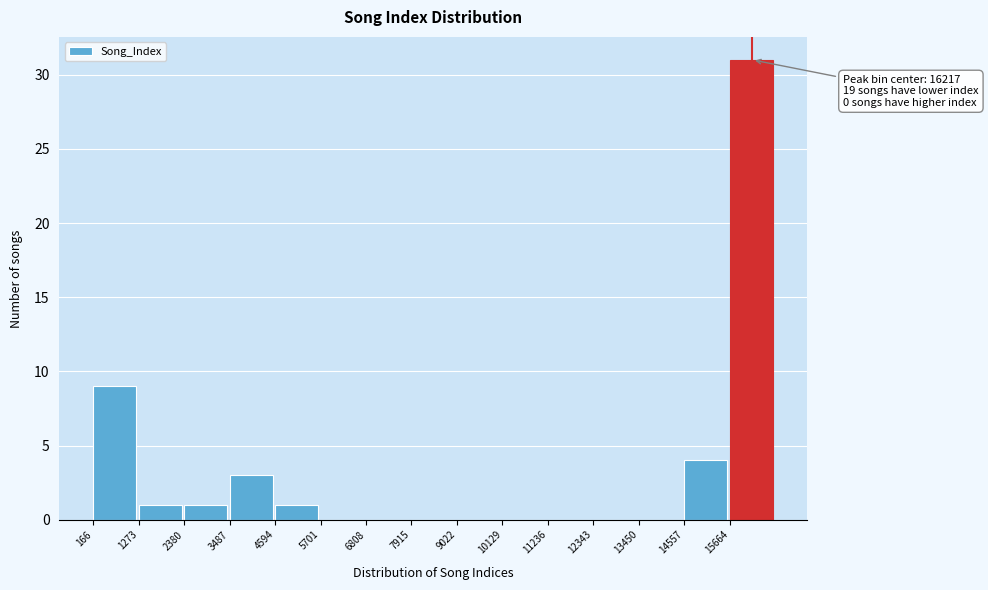

Which range on the x-axis has the tallest bar?

15600 to 16800